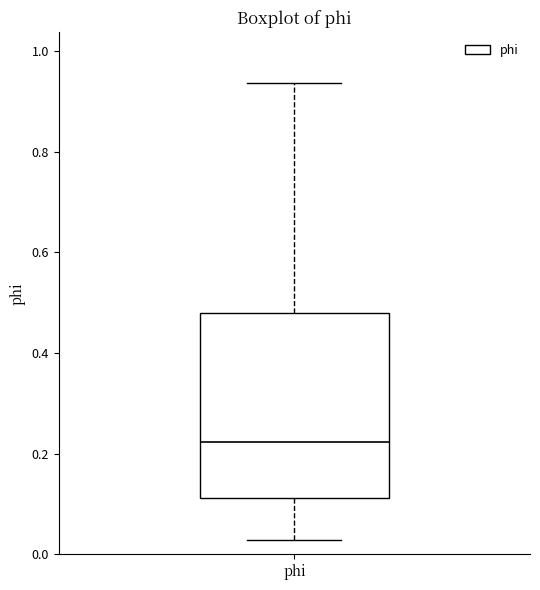

Where does the upper whisker of the box for phi end on the y-axis? The values are not printed on the chart, so give them approximately, as read against the axis.

0.94